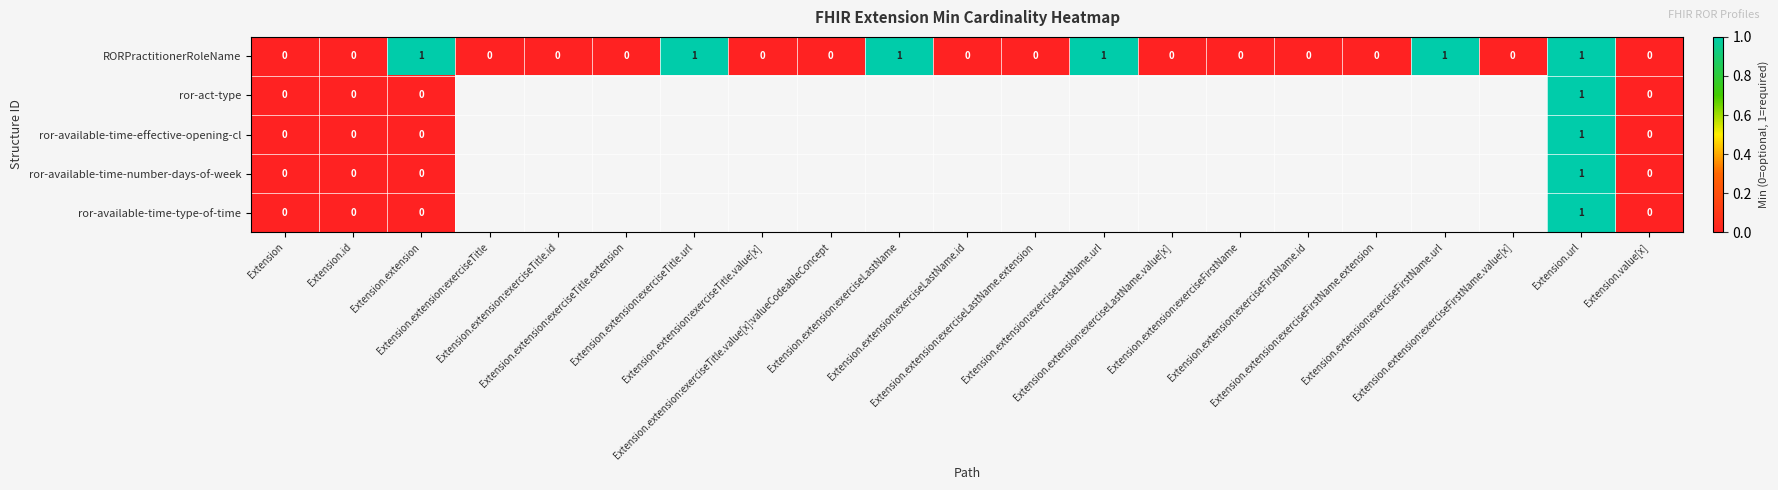

True or false: RORPractitionerRoleName has a value of 0.3 at Extension.extension:exerciseLastName.id.

False